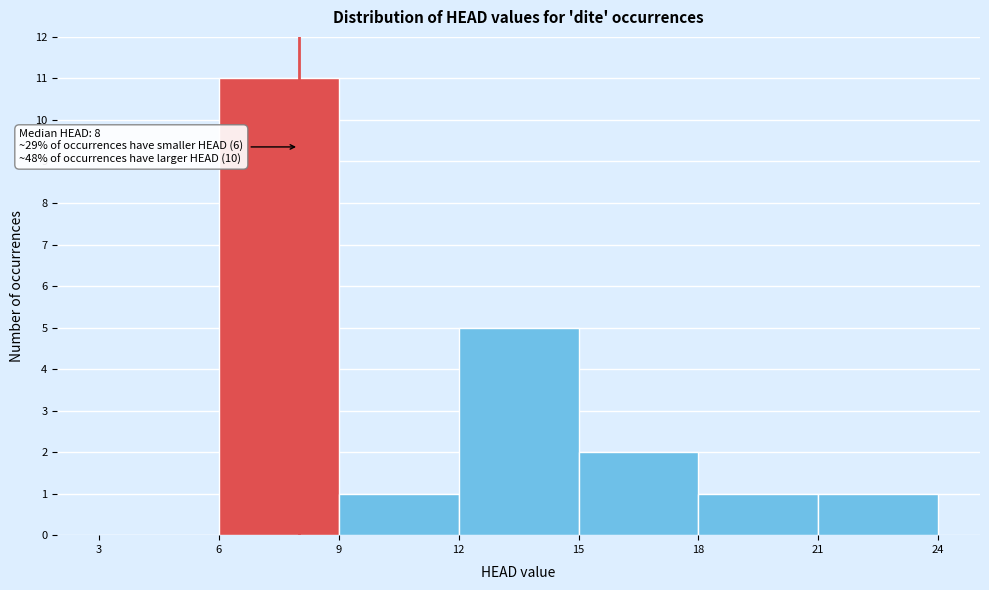

Which range on the x-axis has the tallest bar?

6 to 9